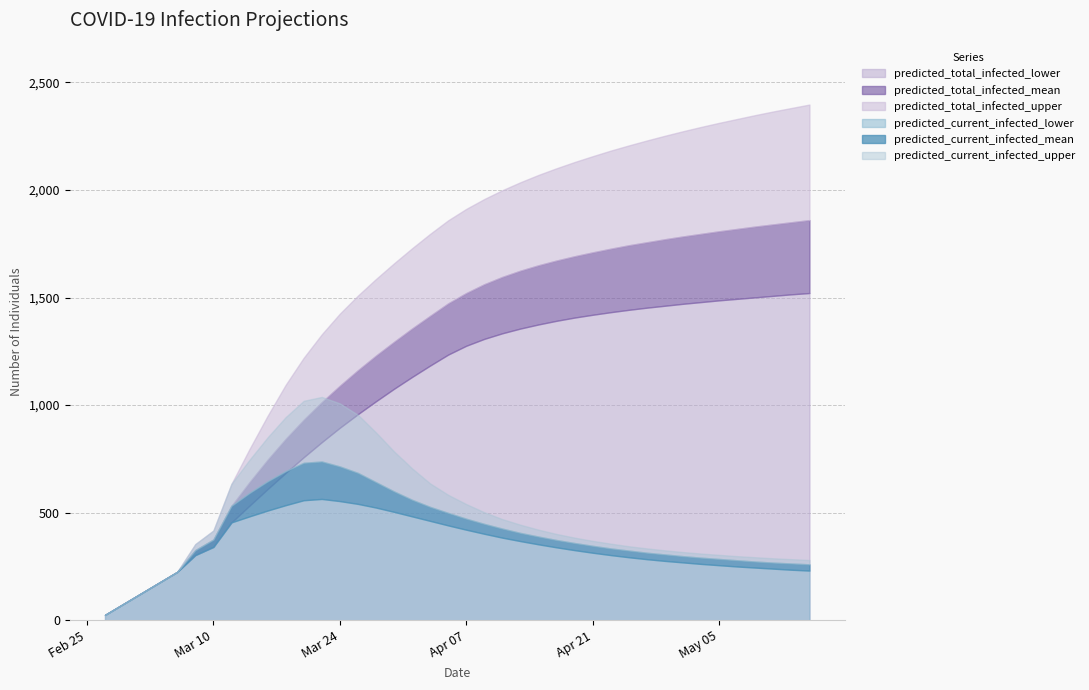

True or false: predicted_current_infected_lower has a value of 749 at 2020-03-26.

False